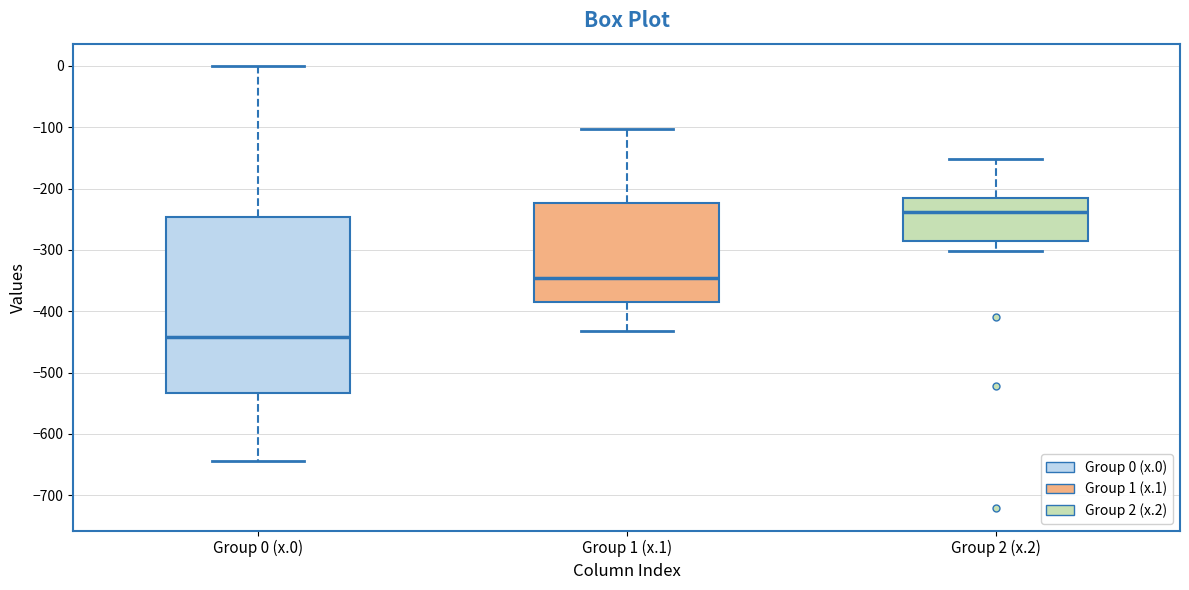

Where does the upper whisker of the box for Group 0 (x.0) end on the y-axis? The values are not printed on the chart, so give them approximately, as read against the axis.

0